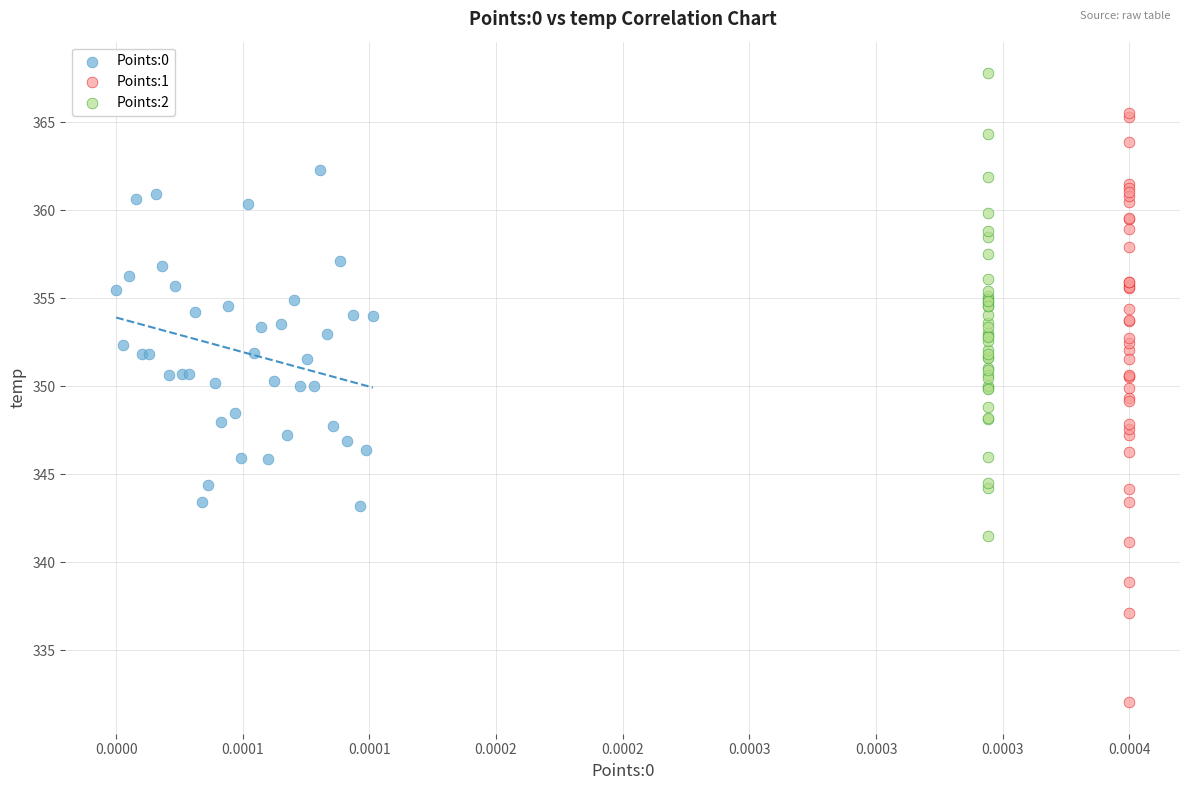

What are all the series names shown in the legend?

Points:0, Points:1, Points:2